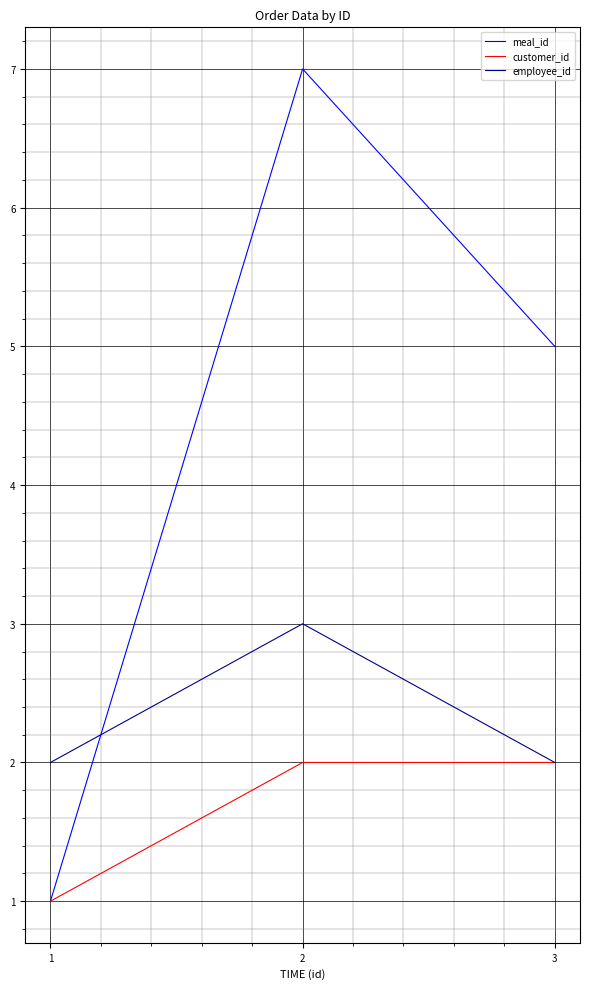

At which label does meal_id first exceed 5?

2